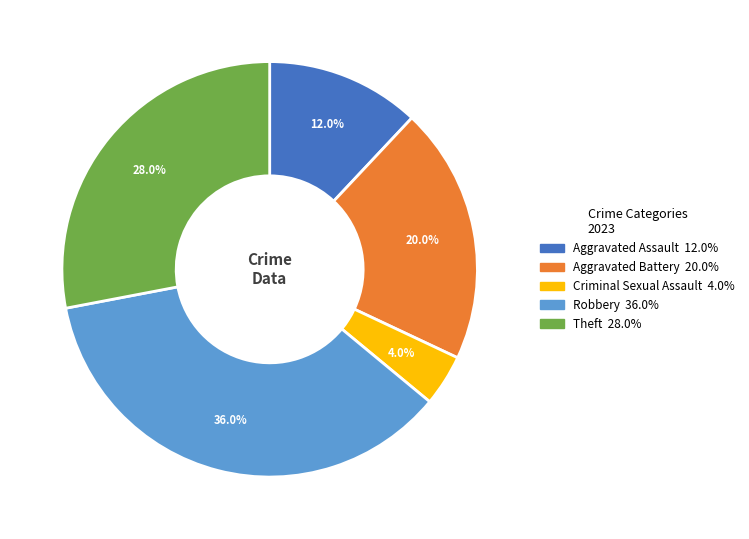

Is there a majority slice in this chart?

No